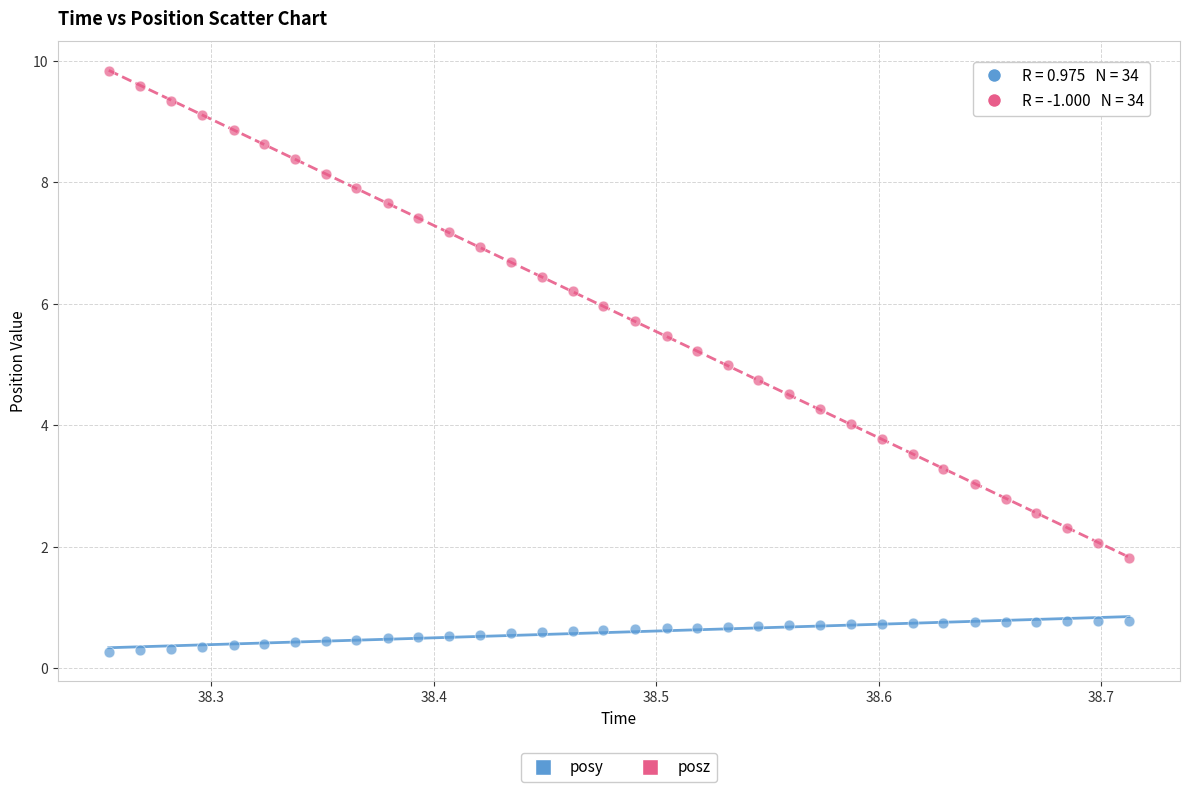

Which series reaches the minimum Y coordinate?

posy